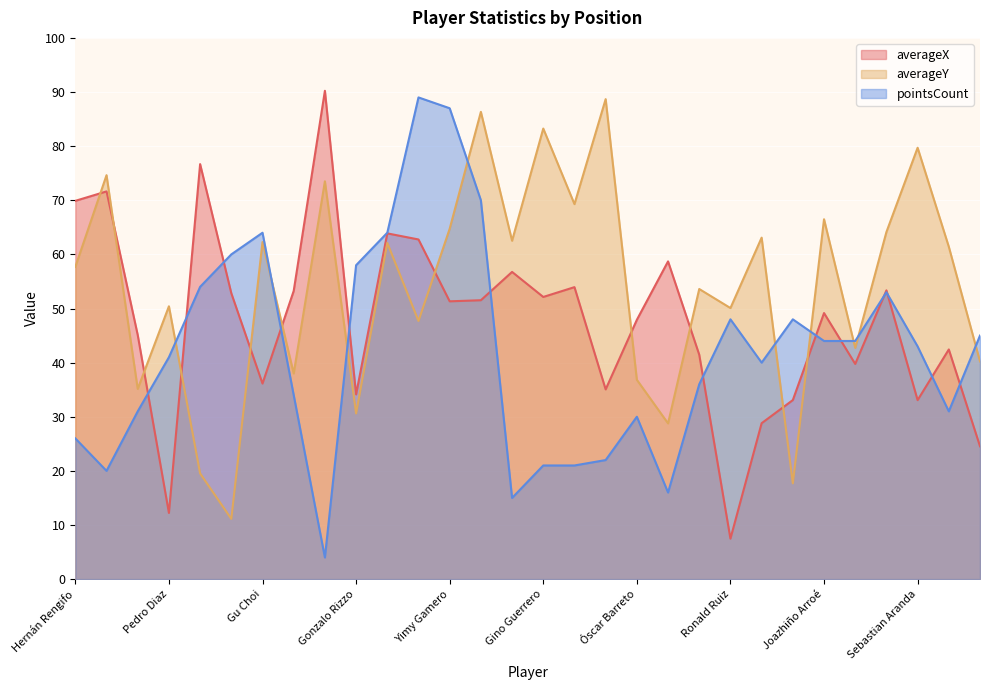

How many lines are shown in the chart?

3